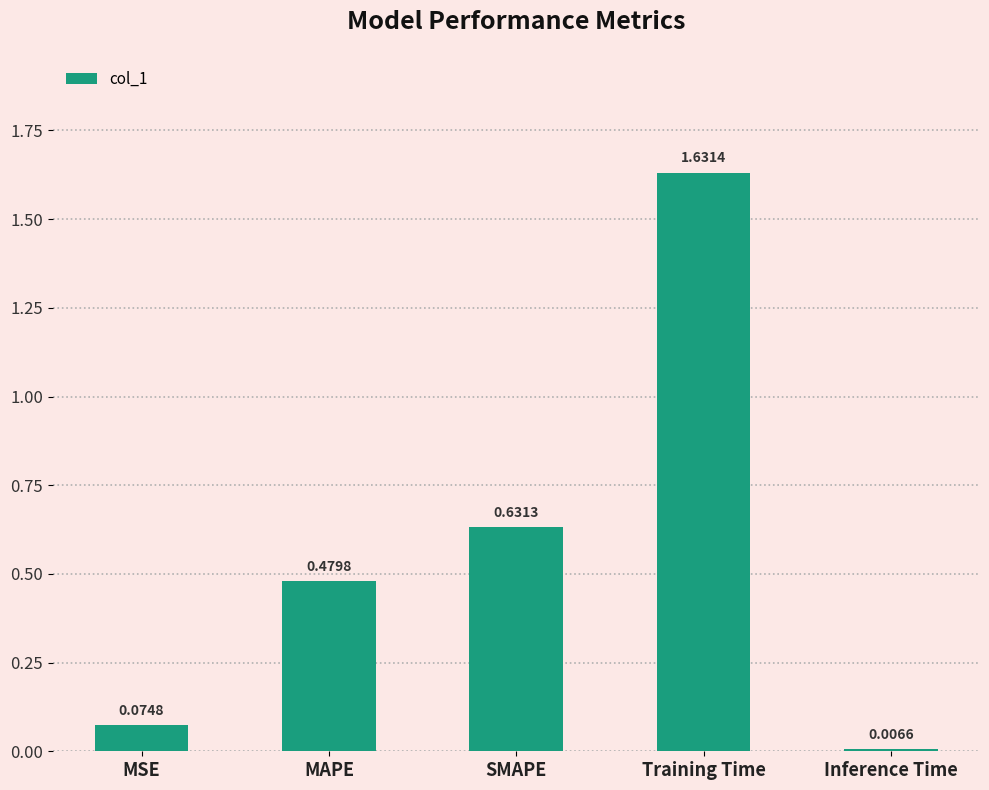

At which label is the value closest to 0?

Inference Time